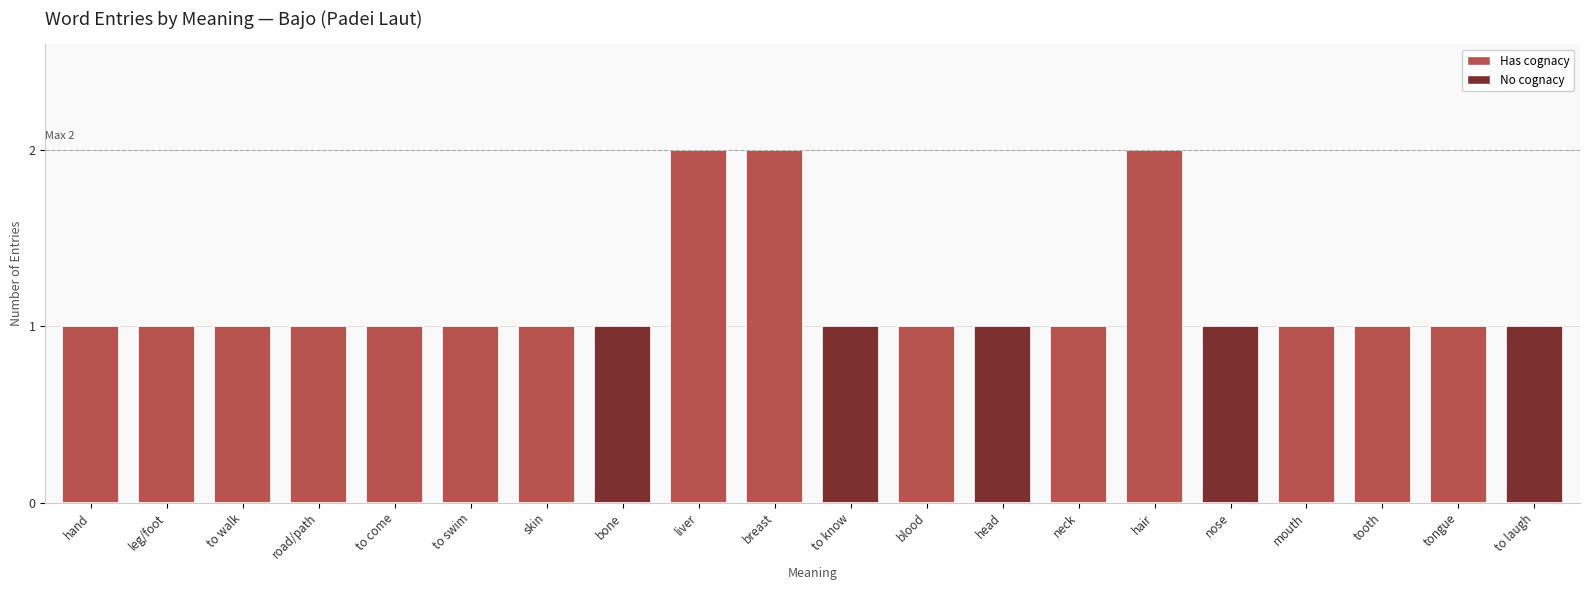

What is the greatest value displayed?

2